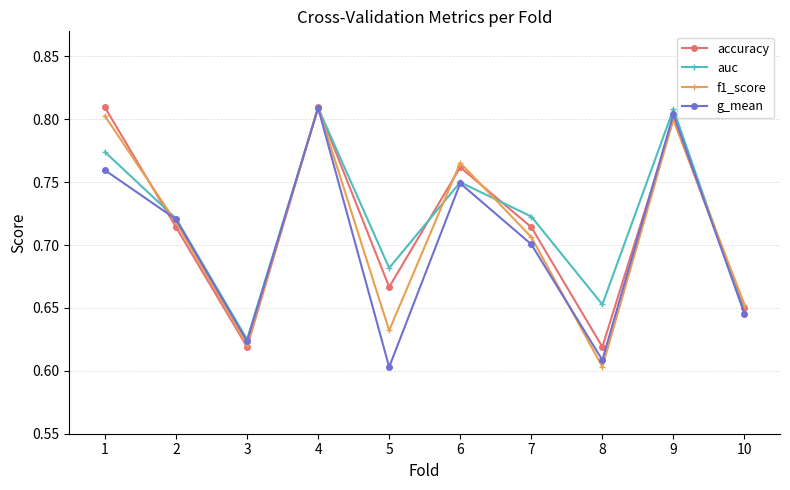

True or false: accuracy has a value of 0.7 at 5.

True